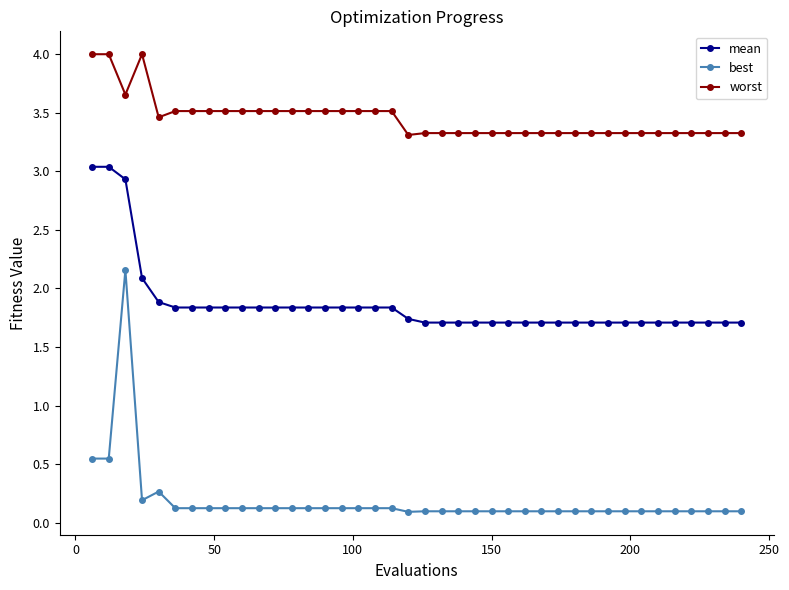

What is the sum of all best values?

7.5